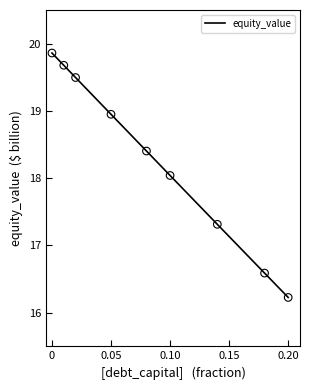

What is the difference between the maximum and minimum values?

3.6